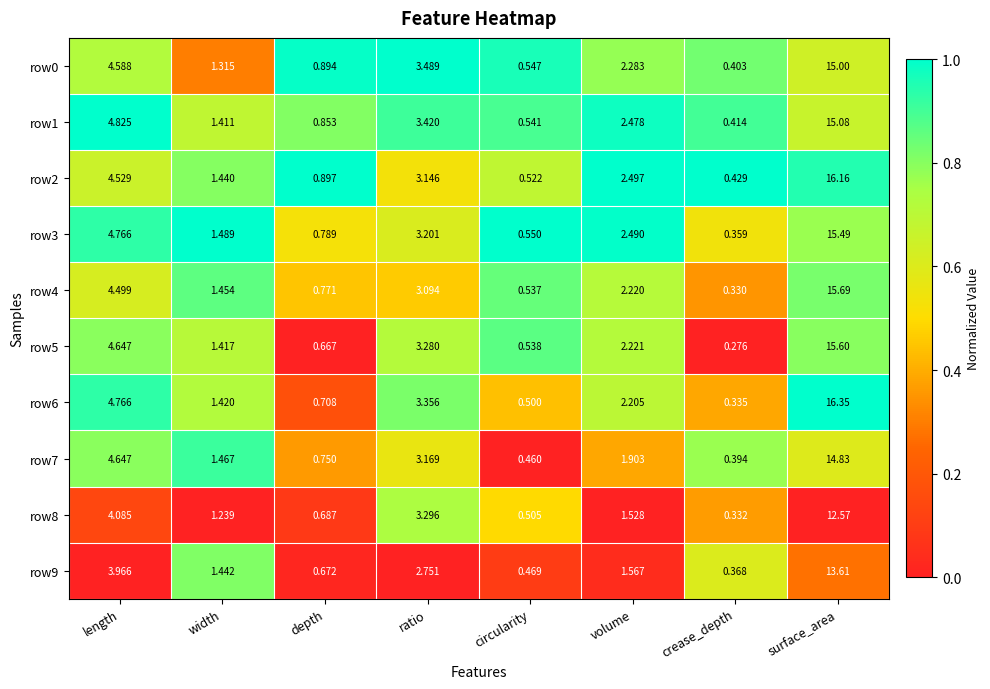

Between length and ratio, which series saw the biggest shift?

row3